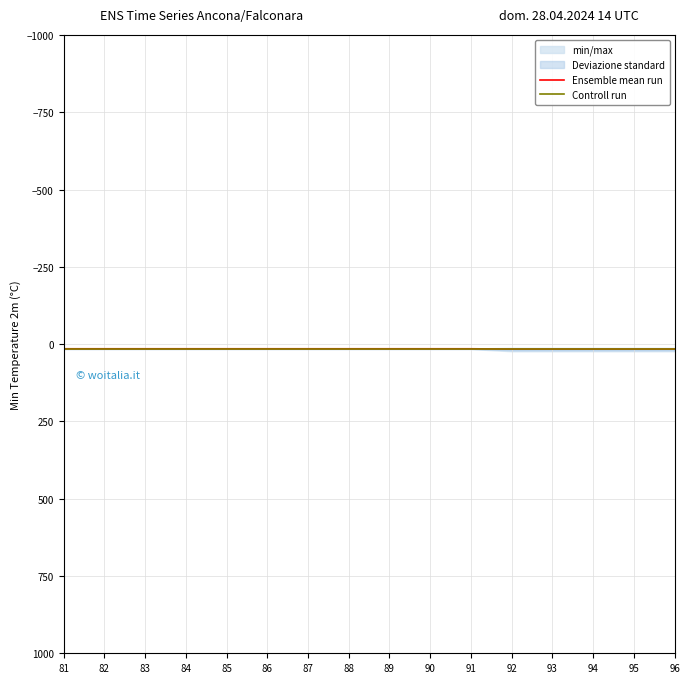

Which series has the largest total across all categories?

Ensemble mean run